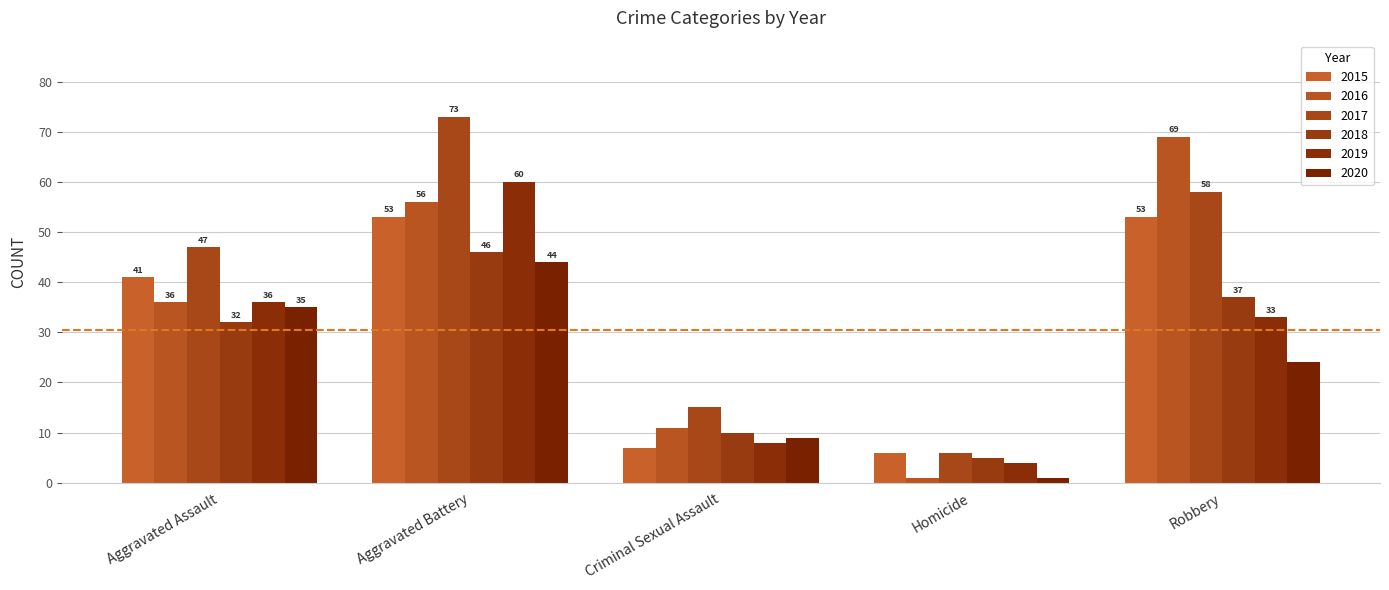

What is the total value across all series at Homicide?

23